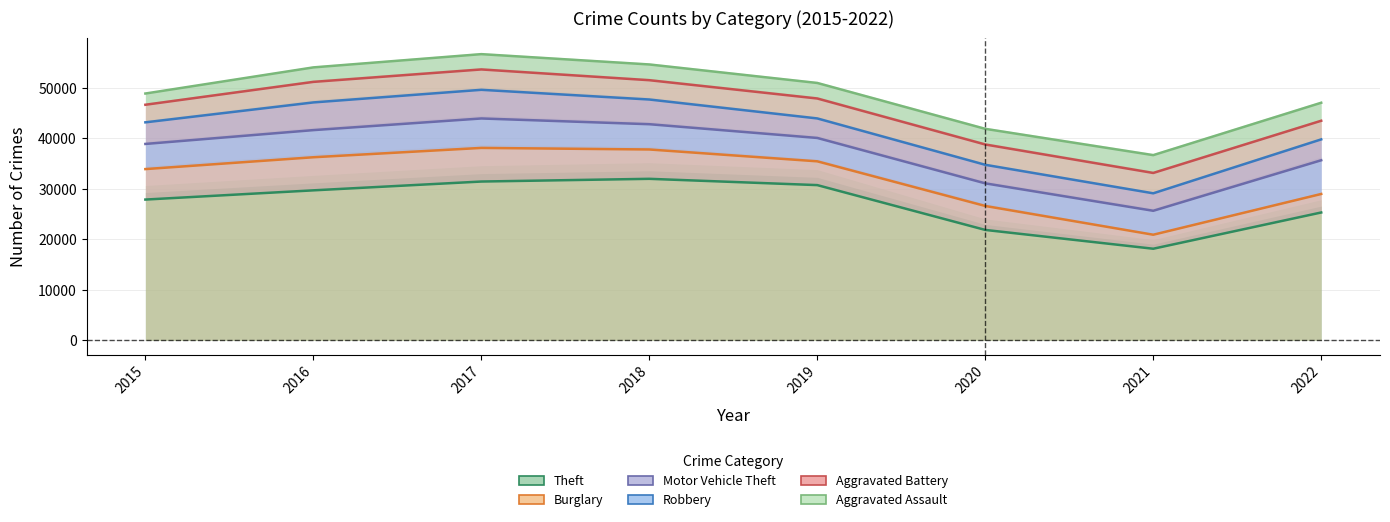

What is the spread (max minus min) of values at 2015?

21018